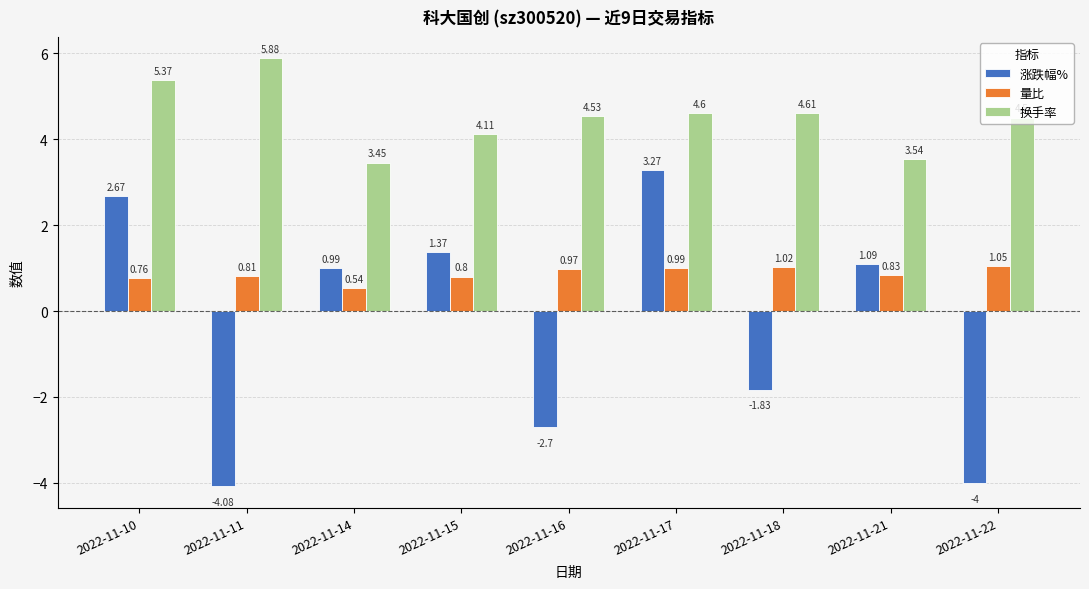

What is the difference between the highest and lowest values at 2022-11-18?

6.4